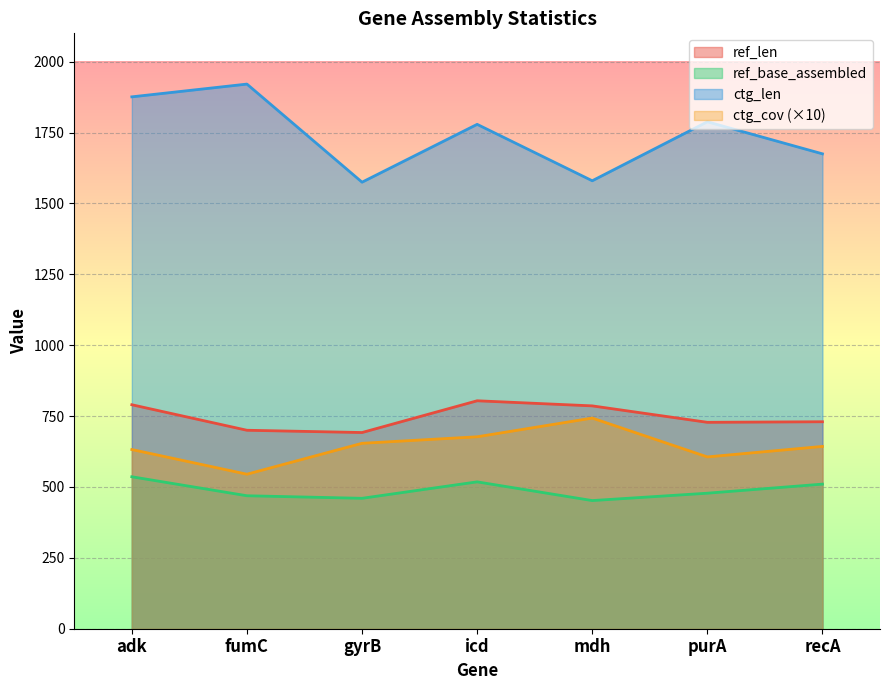

List the labels in order of ctg_cov value, largest first.

mdh, icd, gyrB, recA, adk, purA, fumC